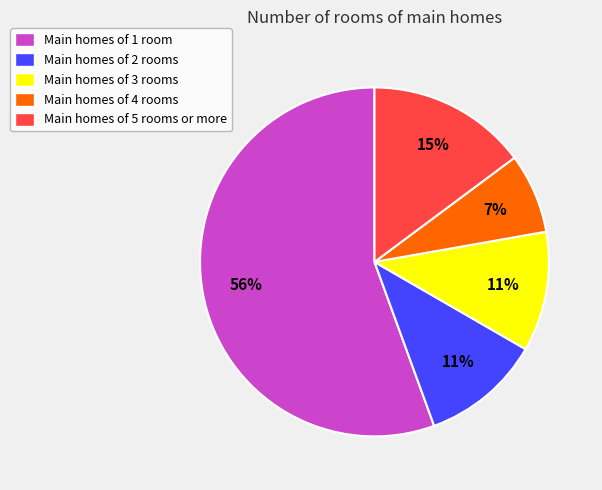

Is it true that Main homes of 4 rooms is 7% of the pie?

True